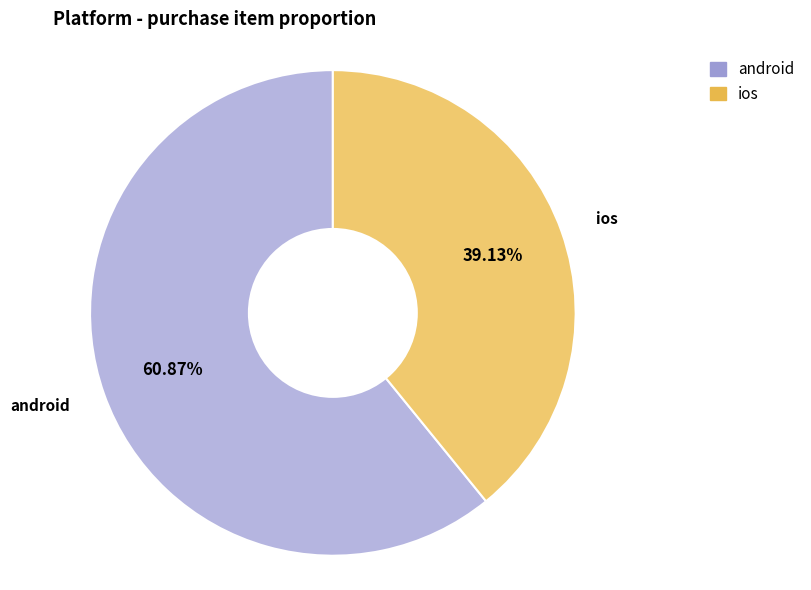

Which slice is the largest?

android